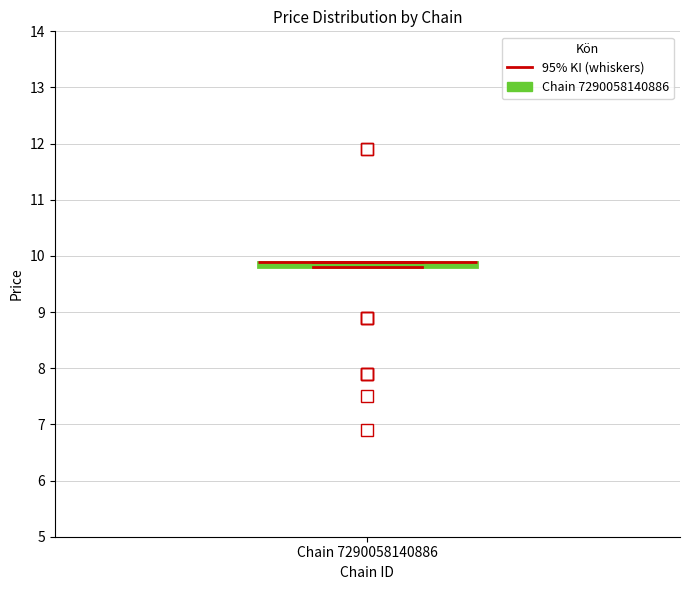

Where is the lower edge of the box for Chain 7290058140886 on the y-axis? The values are not printed on the chart, so give them approximately, as read against the axis.

9.8